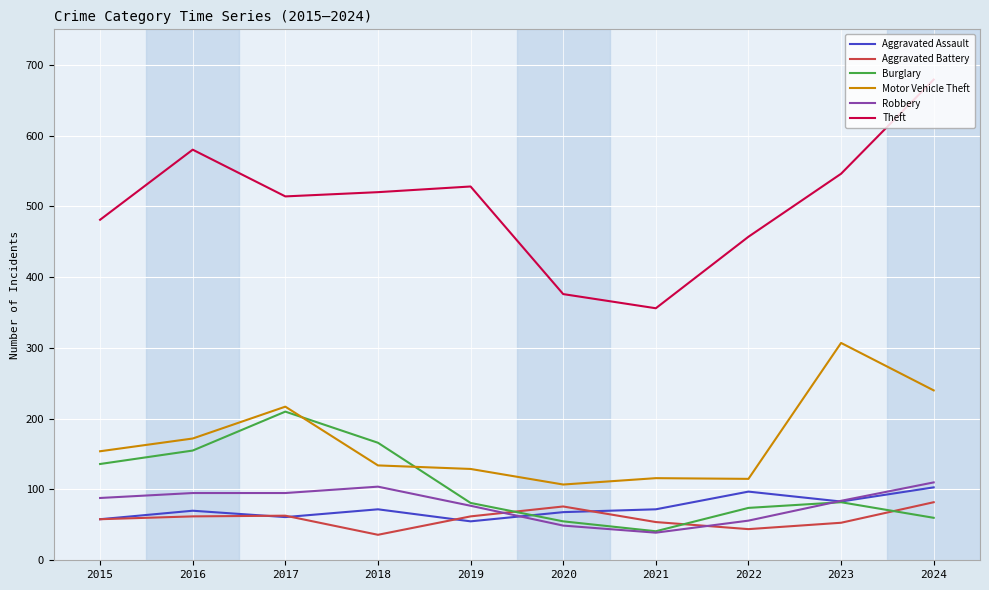

Count the number of categories in the chart.

10